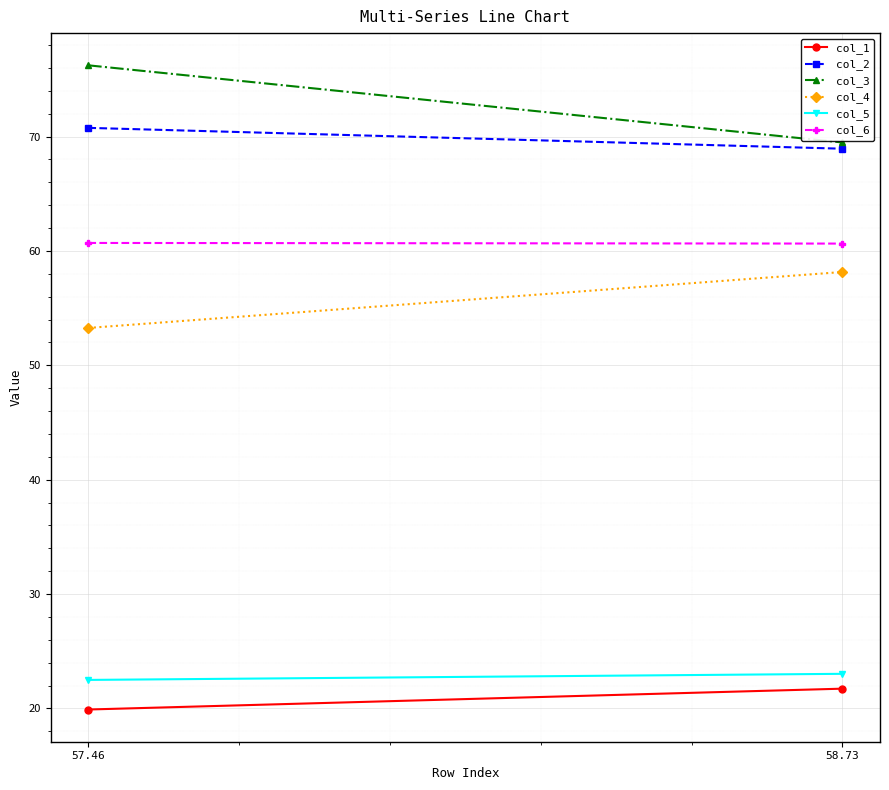

Which series has the largest total across all categories?

col_3